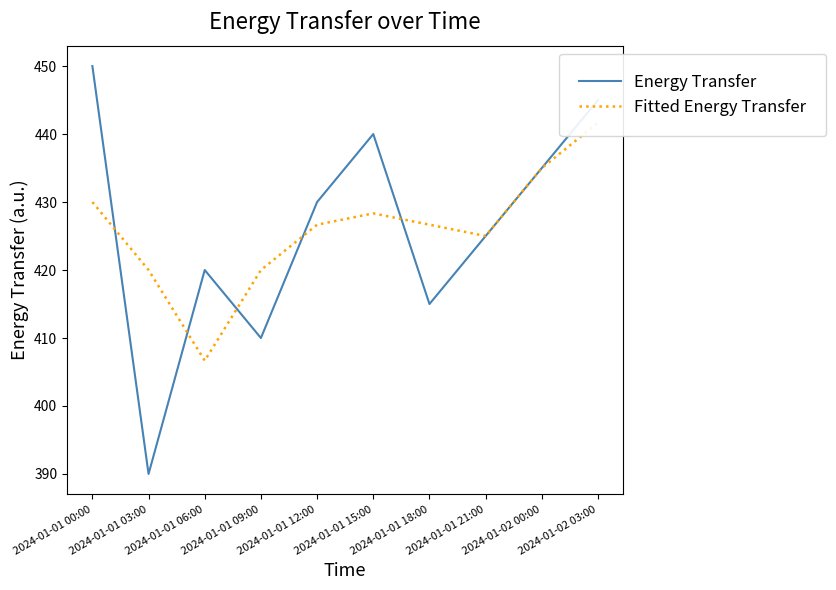

Where does the Energy Transfer series first go above 430?

2024-01-01 00:00